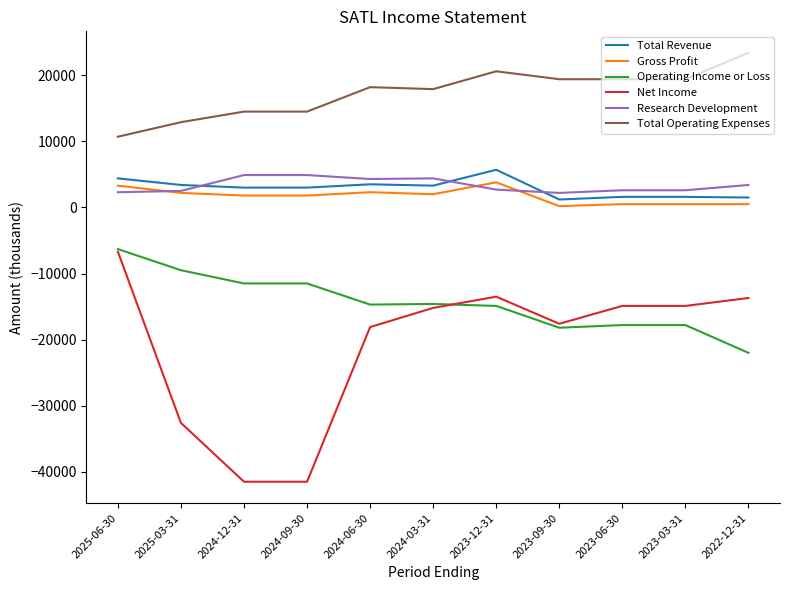

True or false: Total Revenue and Gross Profit cross at least once.

False